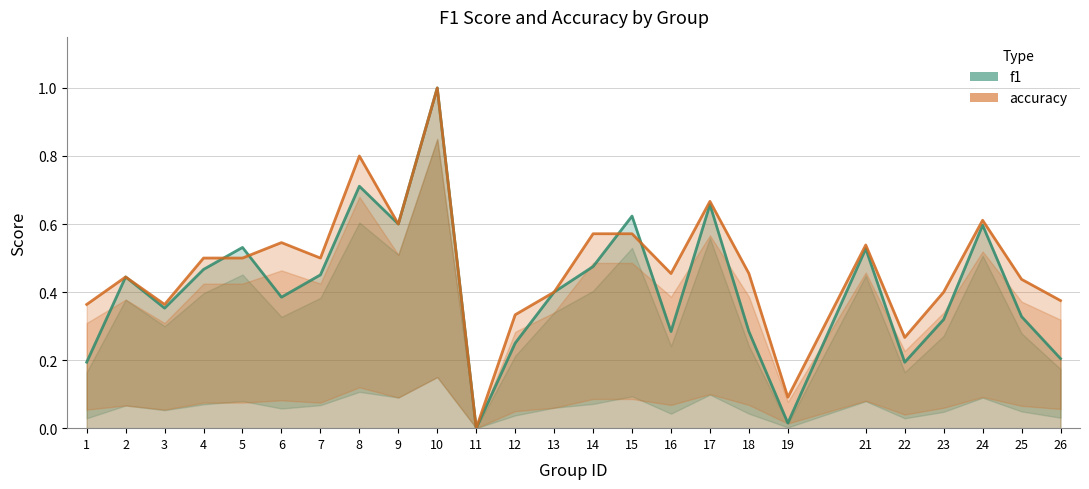

At how many categories does at least one series exceed 0?

24